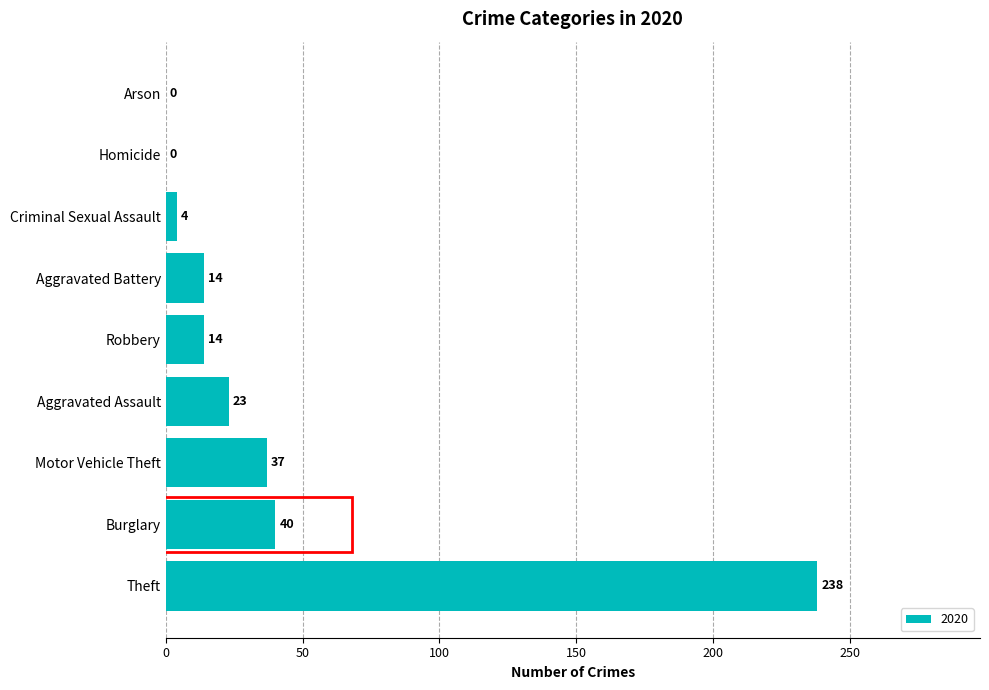

What is the maximum value shown in the chart?

238